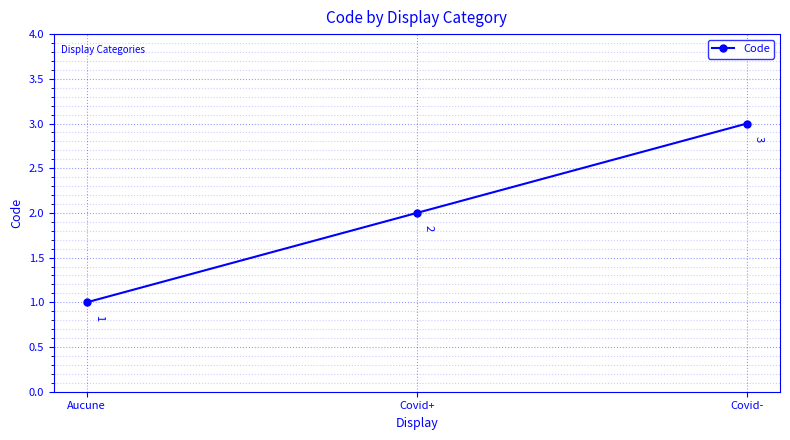

At which label is the value closest to 2?

Covid+